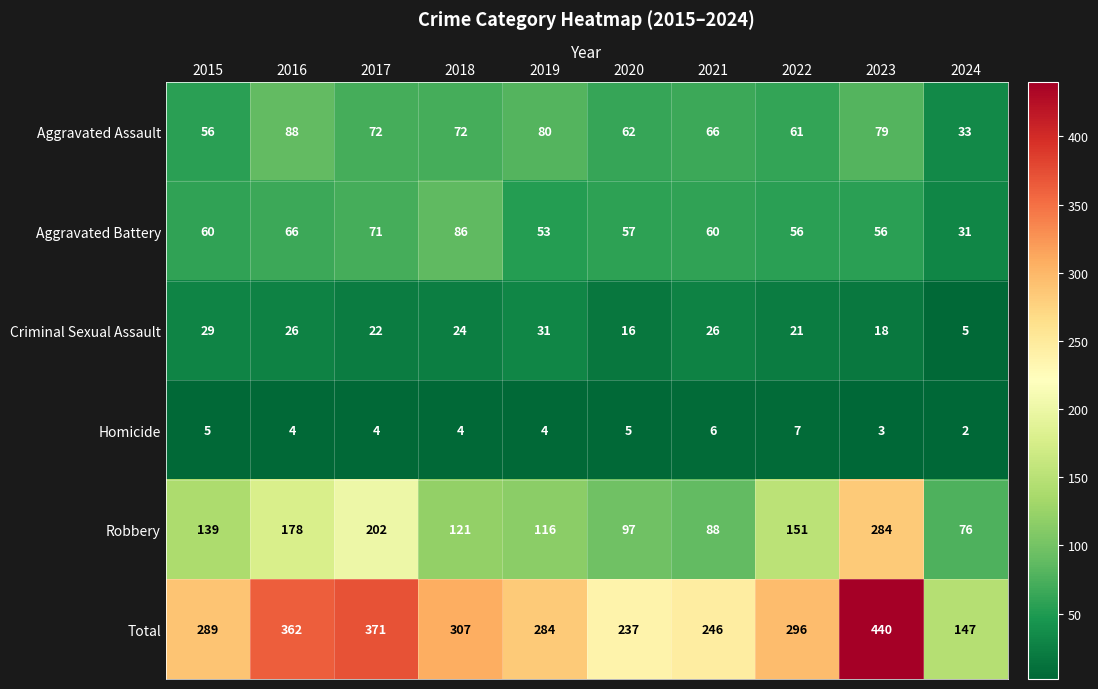

Which label corresponds to the largest value in the chart?

2023